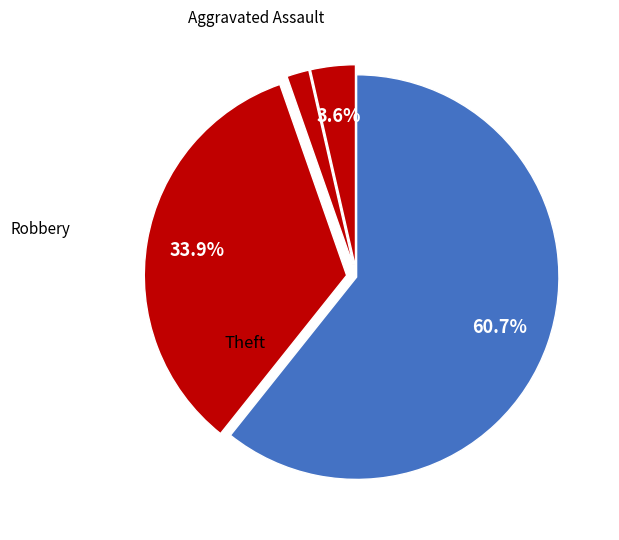

Count the number of slices in the pie.

4